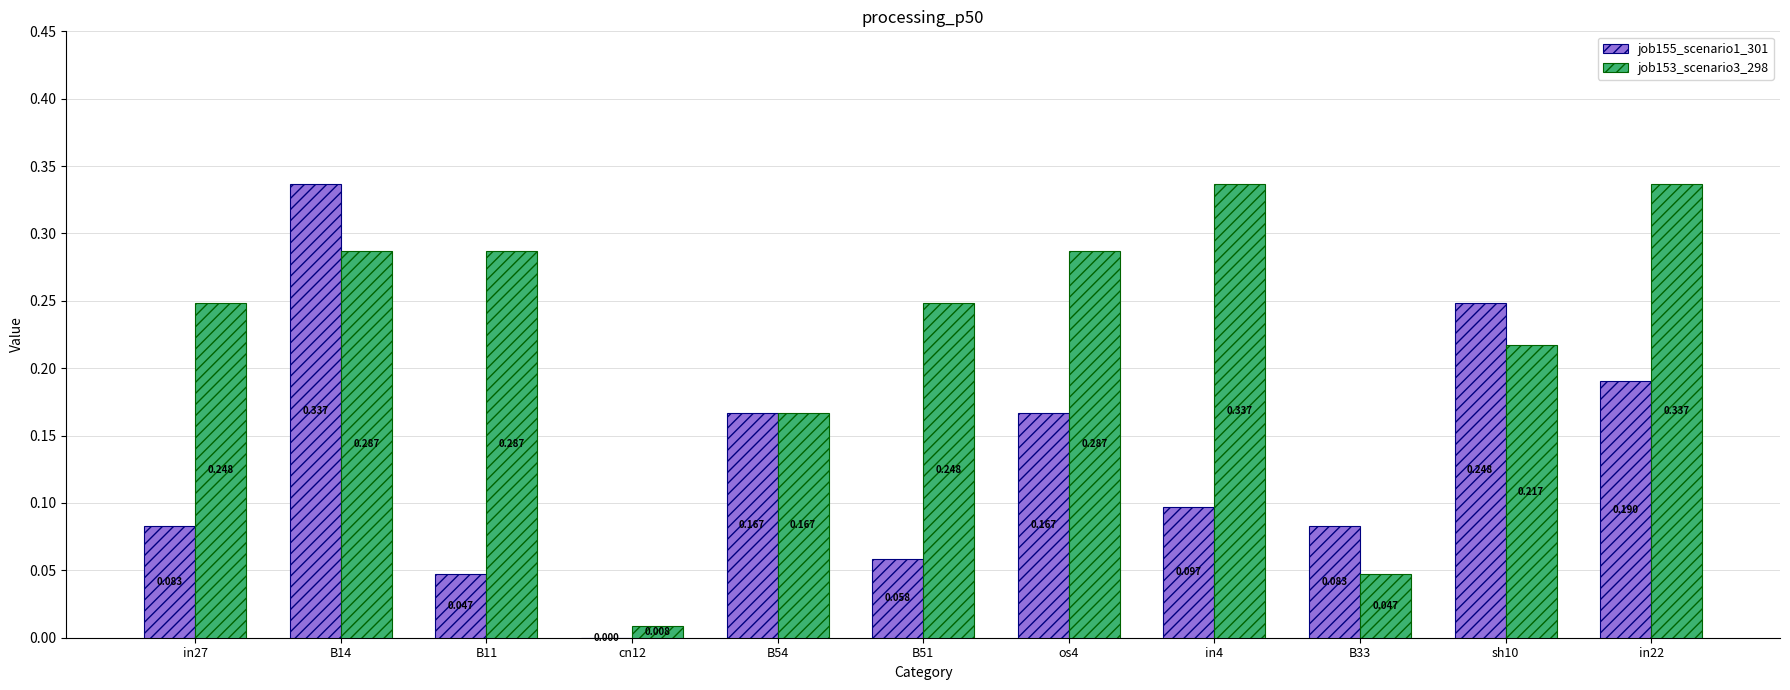

What are all the series names shown in the legend?

job155_scenario1_301, job153_scenario3_298